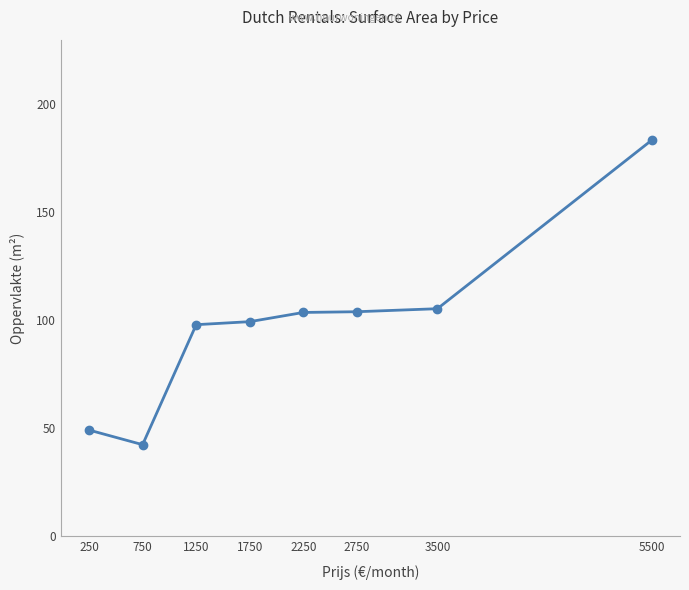

True or false: the data shows 104.0 at 2750.

True